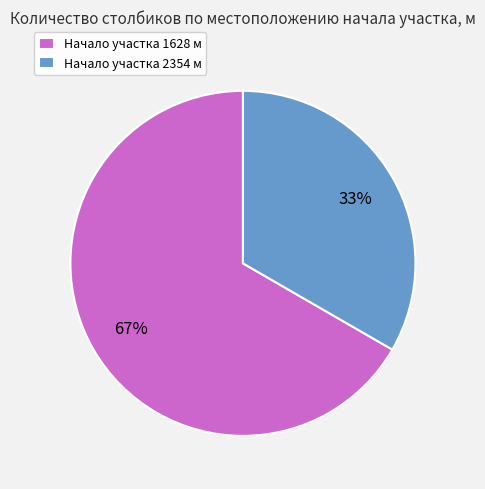

Which has a higher value, Начало участка 2354 м or Начало участка 1628 м?

Начало участка 1628 м